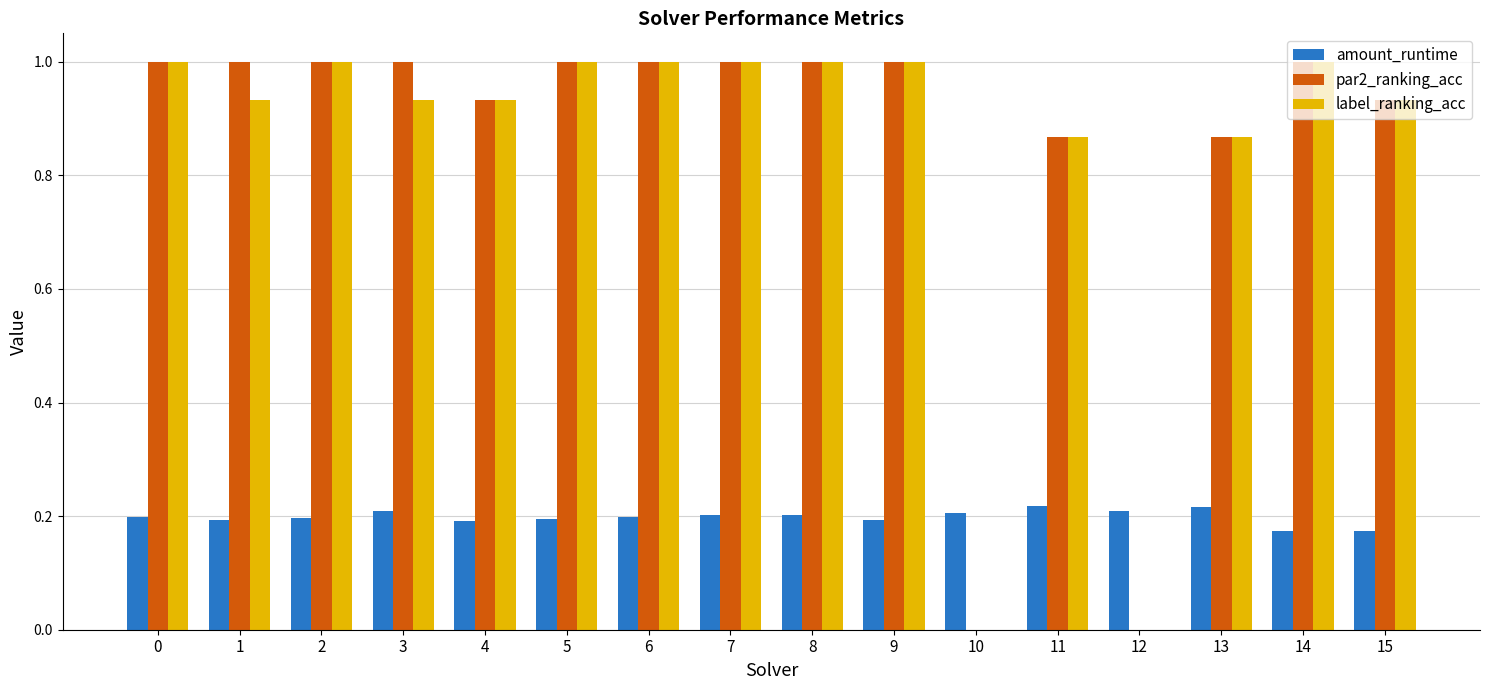

What is the total value across all series at 13?

1.9